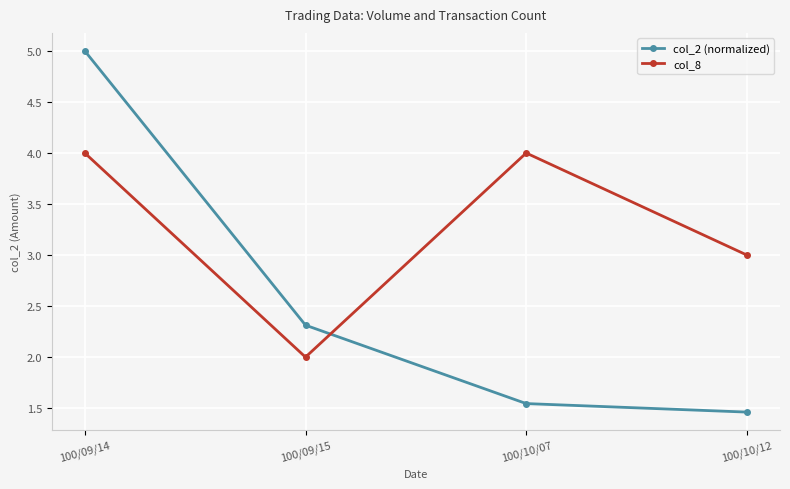

What are all the series names shown in the legend?

col_2 (normalized), col_8